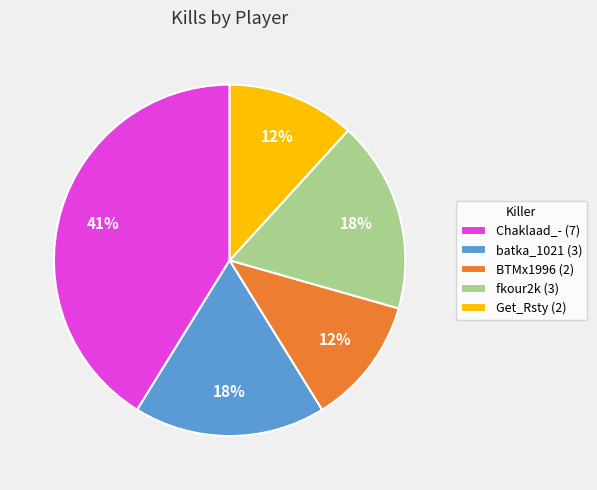

The Get_Rsty slice represents 12% of the pie. True or false?

True